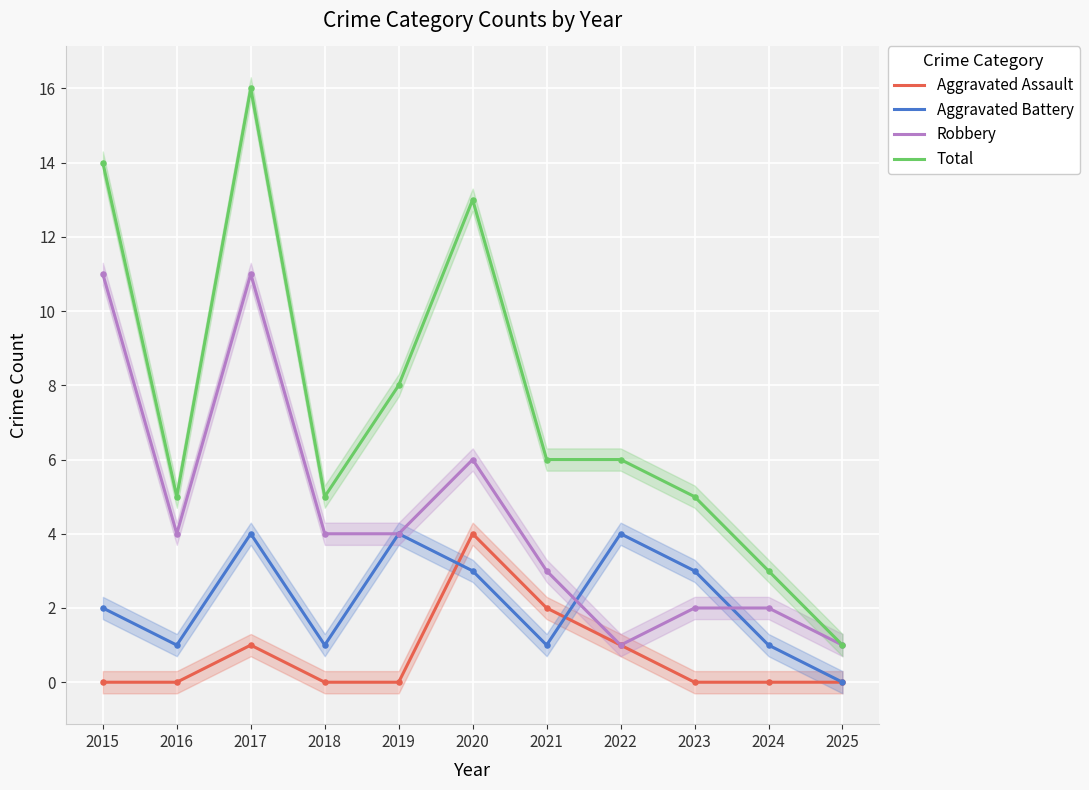

Which series reaches the maximum Y coordinate?

Total